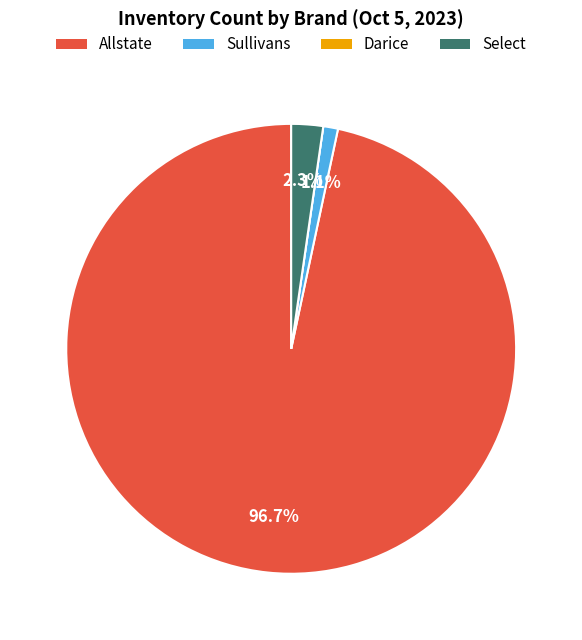

Is it true that Sullivans is 11% of the pie?

False